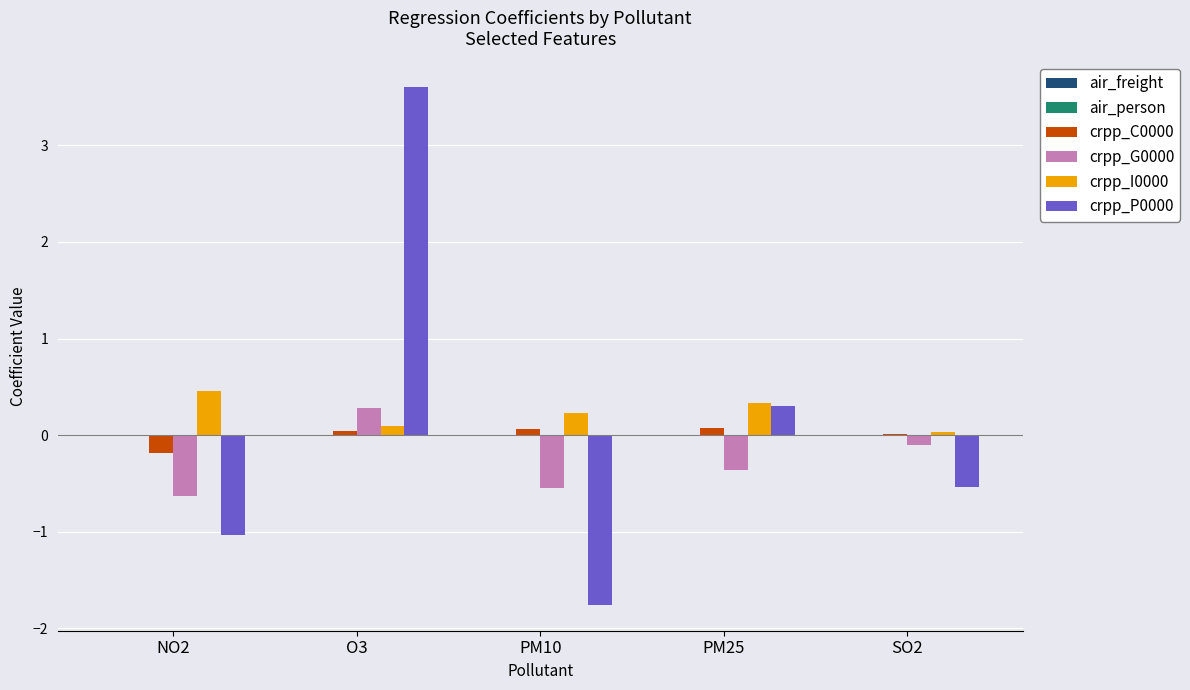

What is the greatest value displayed?

3.6